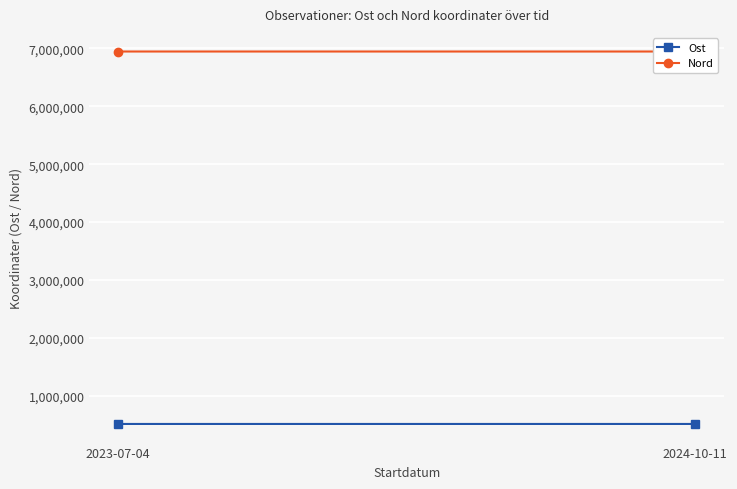

Is this an area chart (filled region under the line)?

No